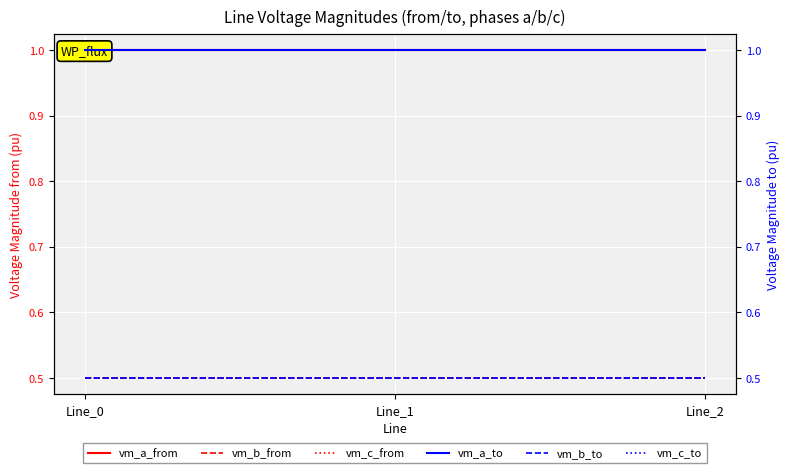

Reading right to left, transcribe all the data shown in this chart.

vm_a_from: 1.0	1.0	1.0
vm_b_from: 0.5	0.5	0.5
vm_c_from: 0.5	0.5	0.5
vm_a_to: 1.0	1.0	1.0
vm_b_to: 0.5	0.5	0.5
vm_c_to: 0.5	0.5	0.5